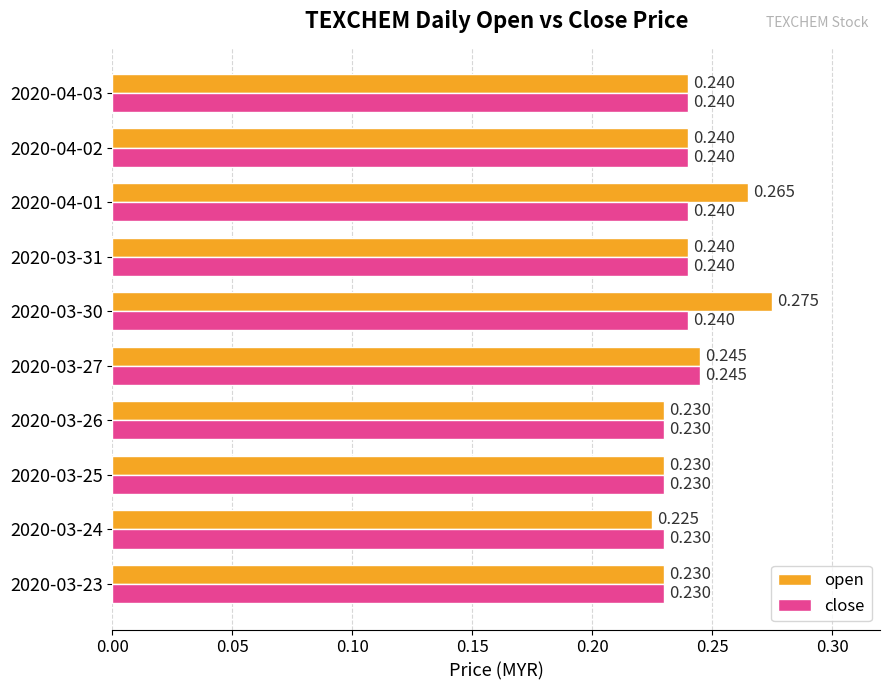

List the series in order of their overall mean, lowest first.

close, open